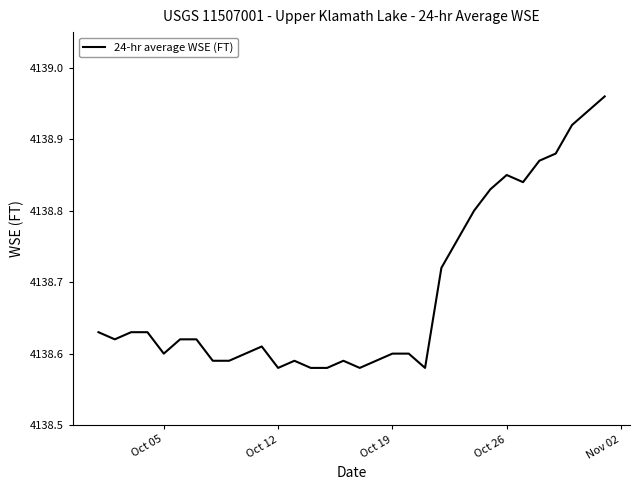

How many lines are shown in the chart?

1